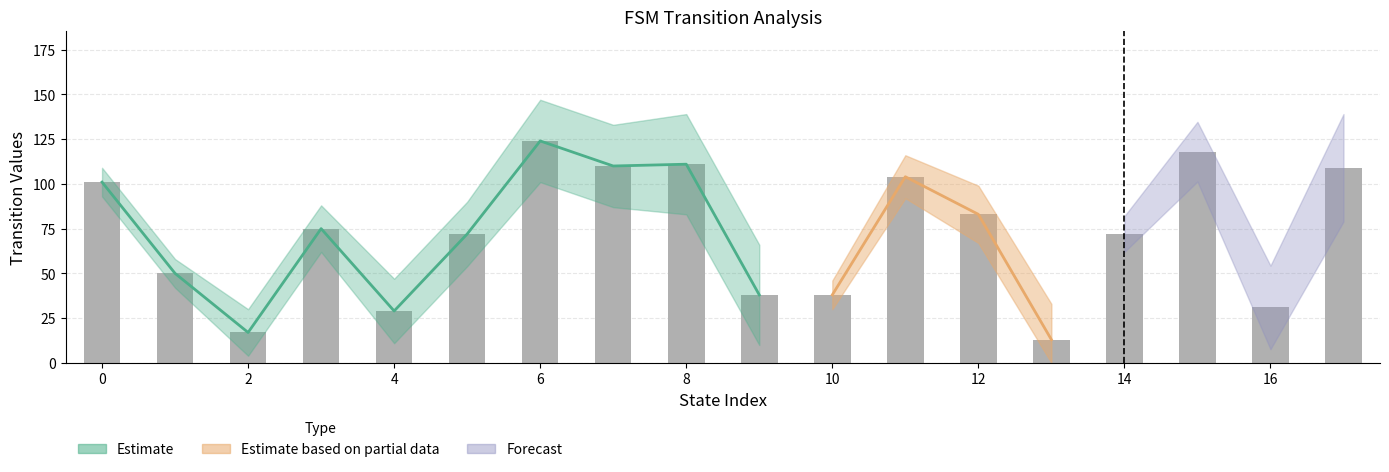

At how many categories does at least one series exceed 20?

16